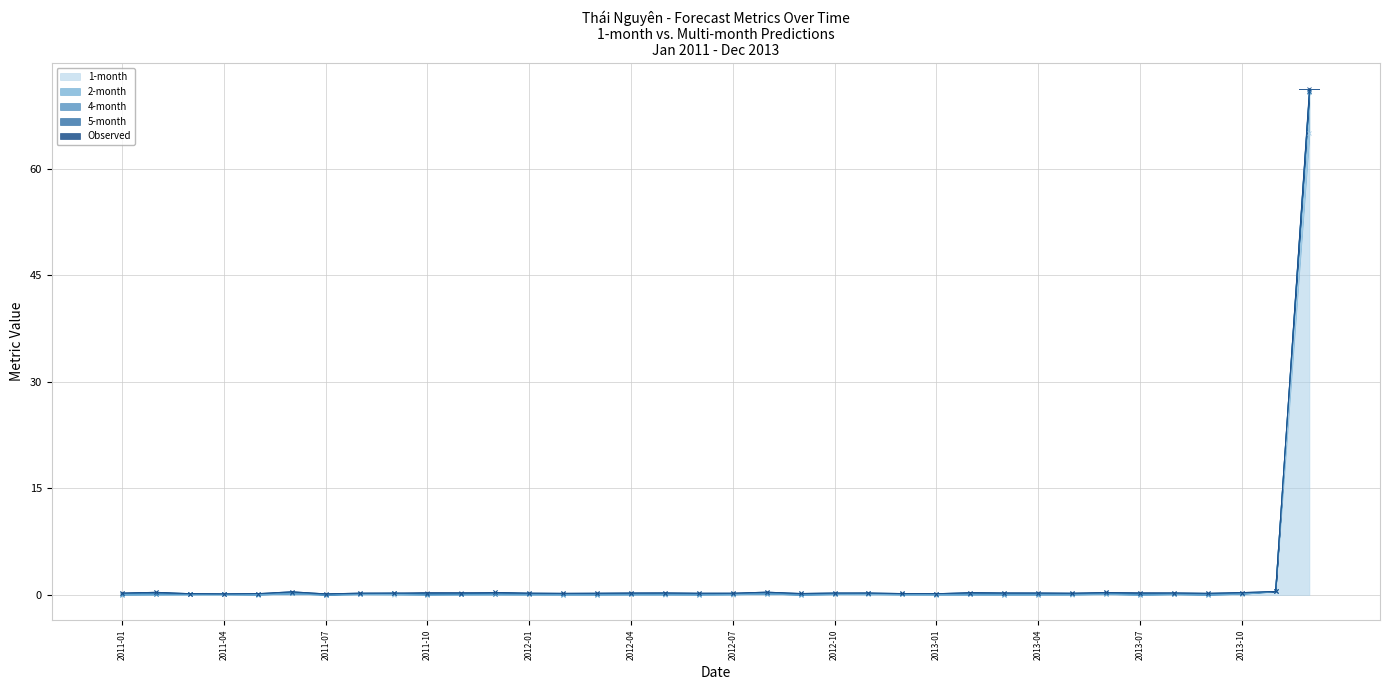

What is the label of the 29th bar from the left?

2013-05